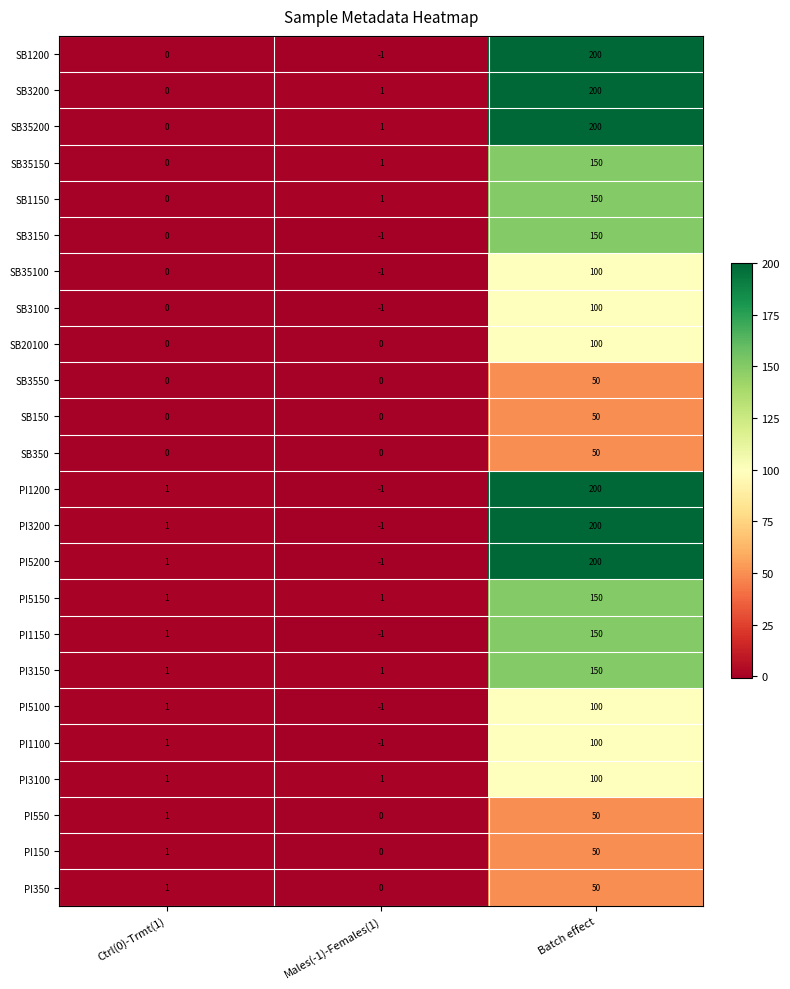

How many series are shown in this chart?

24